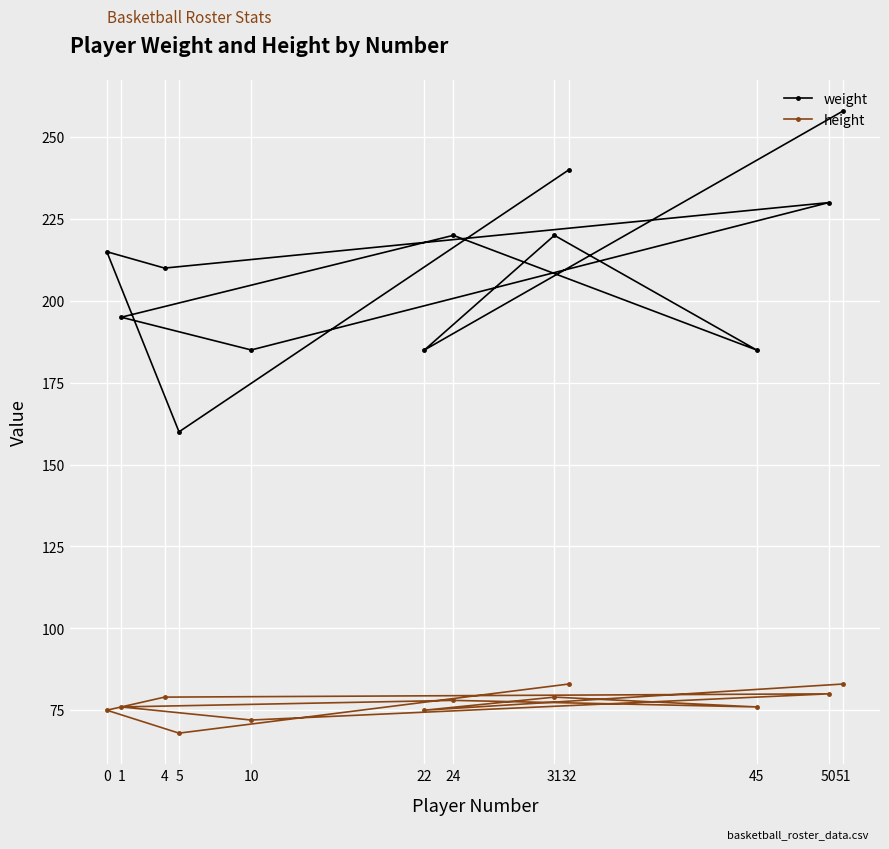

Between 50 and 51, which series saw the biggest shift?

weight